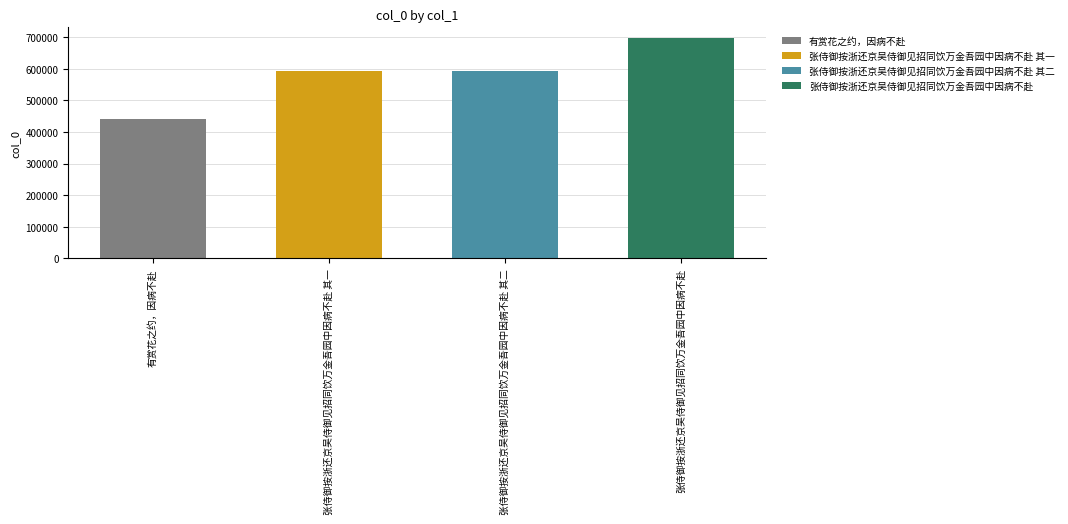

List the labels in order of value, largest first.

张侍御按浙还京吴侍御见招同饮万金吾园中因病不赴, 张侍御按浙还京吴侍御见招同饮万金吾园中因病不赴 其二, 张侍御按浙还京吴侍御见招同饮万金吾园中因病不赴 其一, 有赏花之约，因病不赴